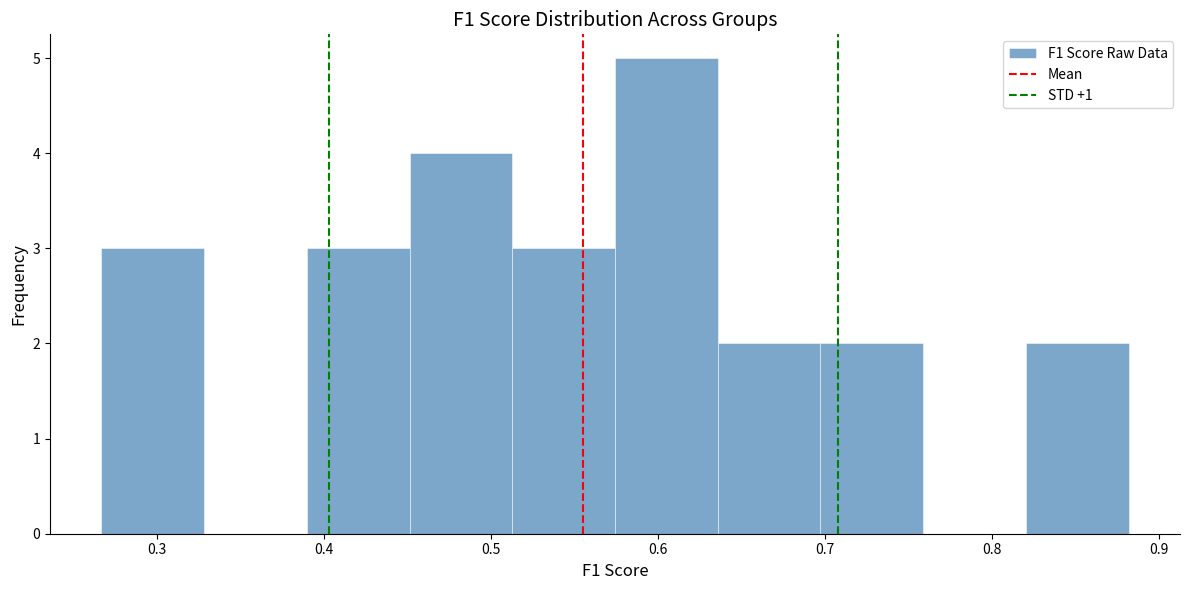

Reading left to right, list every bar in this chart as the range it spans on the x-axis followed by its height. Neither the bar edges nor the heights are printed on the chart, so give them approximately, as read against the axes.

0.27 to 0.33: 3
0.33 to 0.39: 0
0.39 to 0.45: 3
0.45 to 0.51: 4
0.51 to 0.57: 3
0.57 to 0.64: 5
0.64 to 0.70: 2
0.70 to 0.76: 2
0.76 to 0.82: 0
0.82 to 0.88: 2